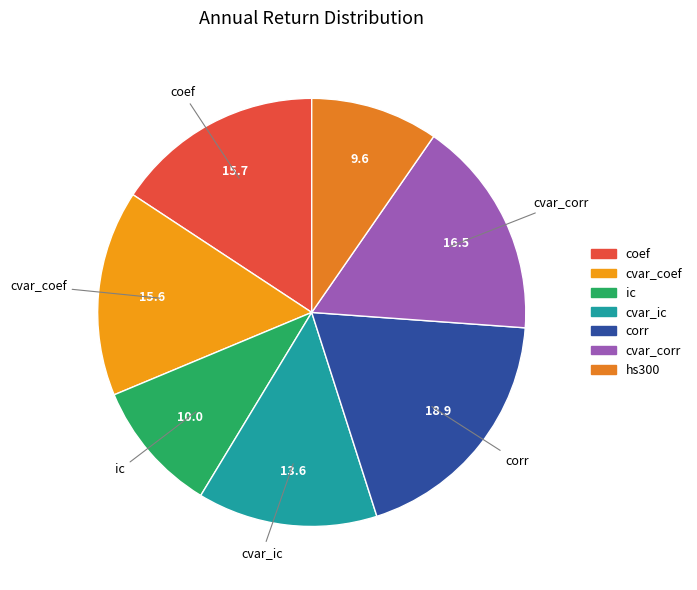

True or false: hs300 accounts for 10% of the total.

True